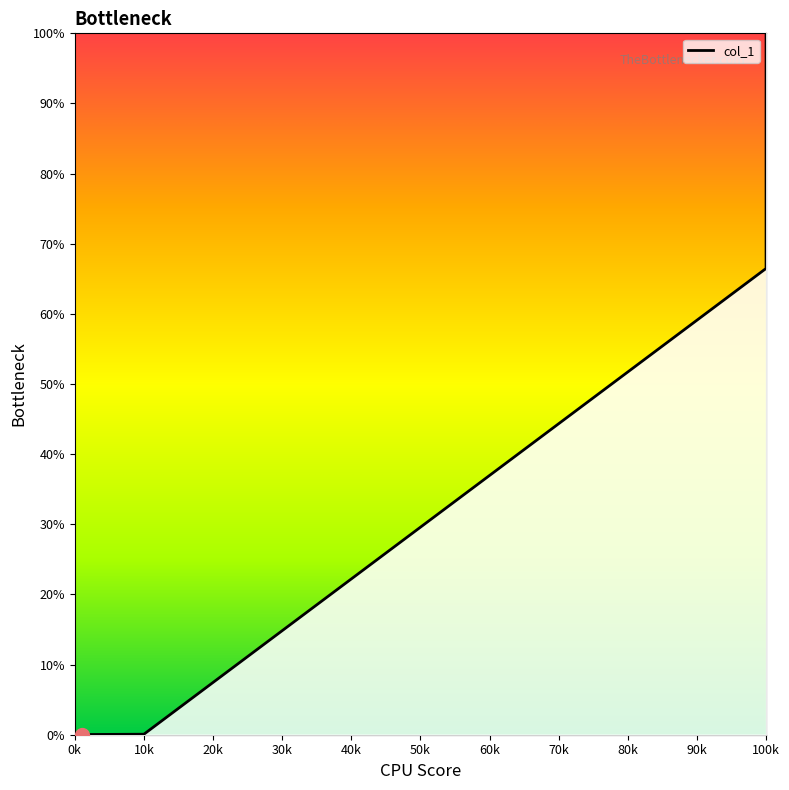

What is the value of the 4th point from the left?

66.5